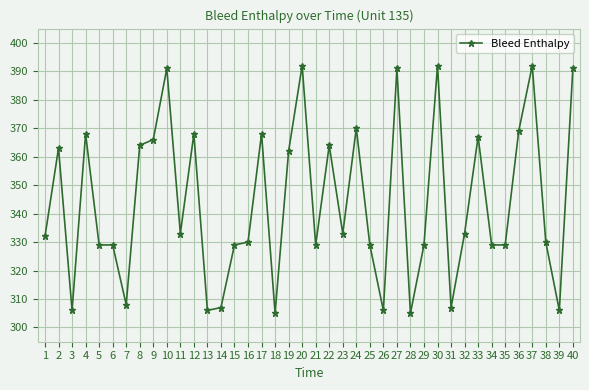

The chart shows a value of 124 at 17. True or false?

False